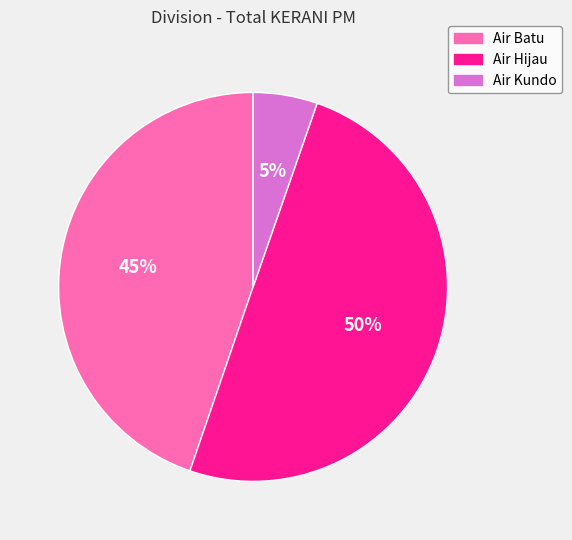

To the nearest percent, what portion does Air Kundo represent?

5%